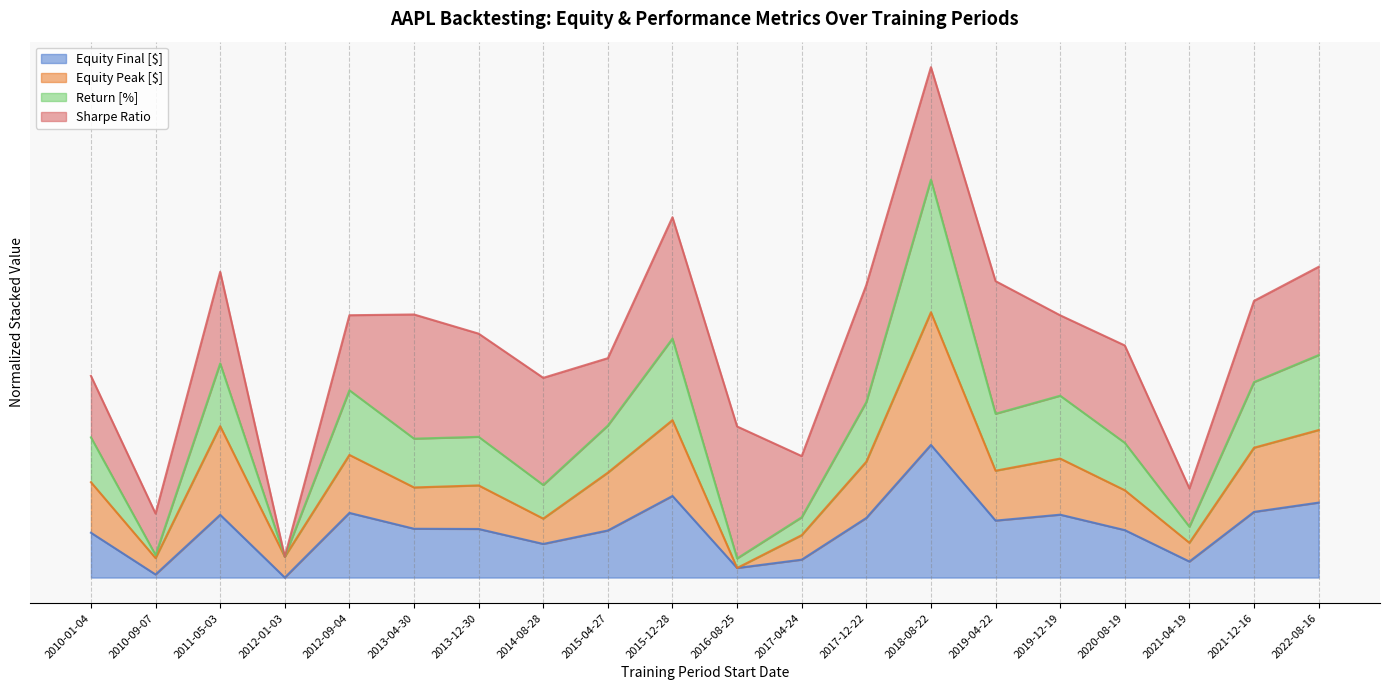

Which series has the largest range (max minus min)?

Return [%]